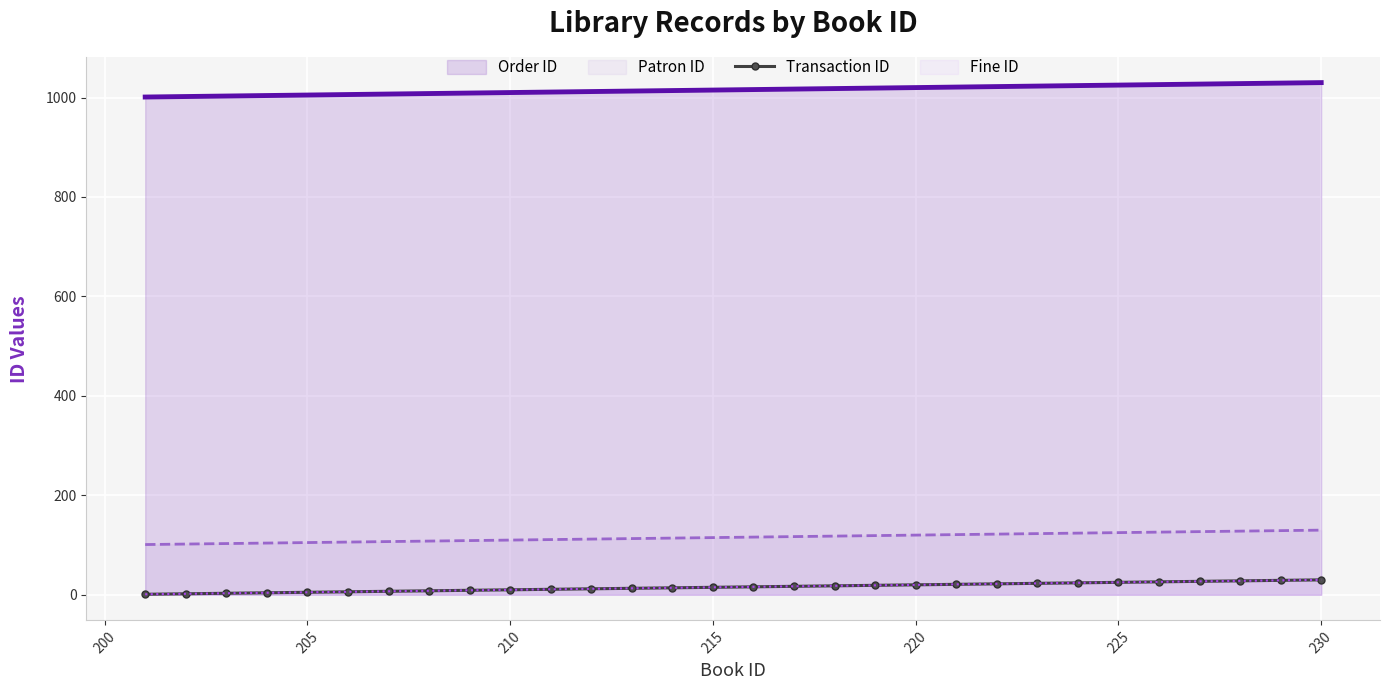

What is the sum of all Order ID values?

30465